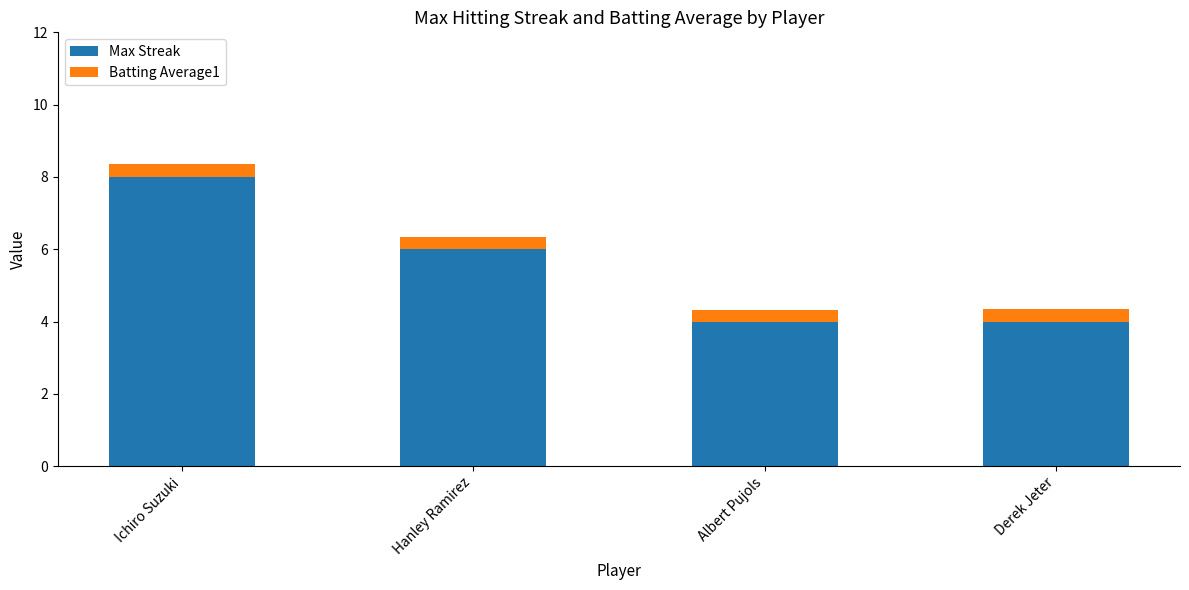

How many data points does each series have?

4